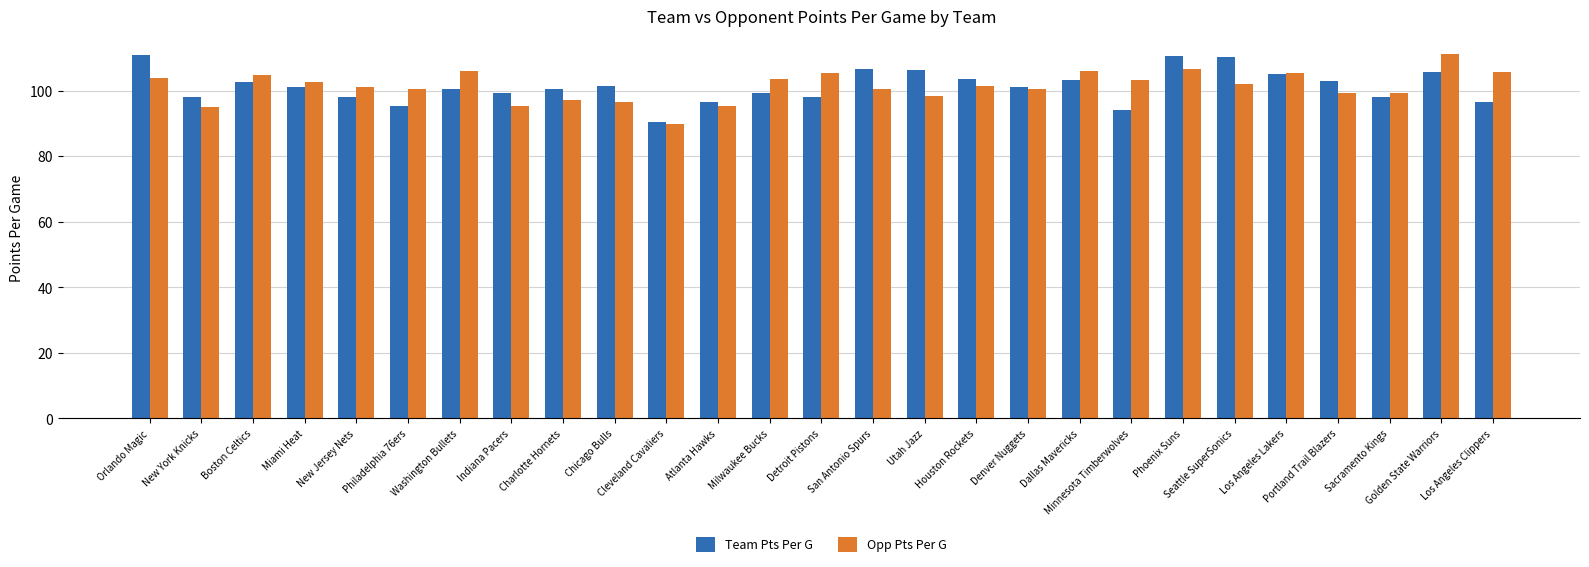

What is the sum of the Opp Pts Per G values at Denver Nuggets and Utah Jazz?

198.9